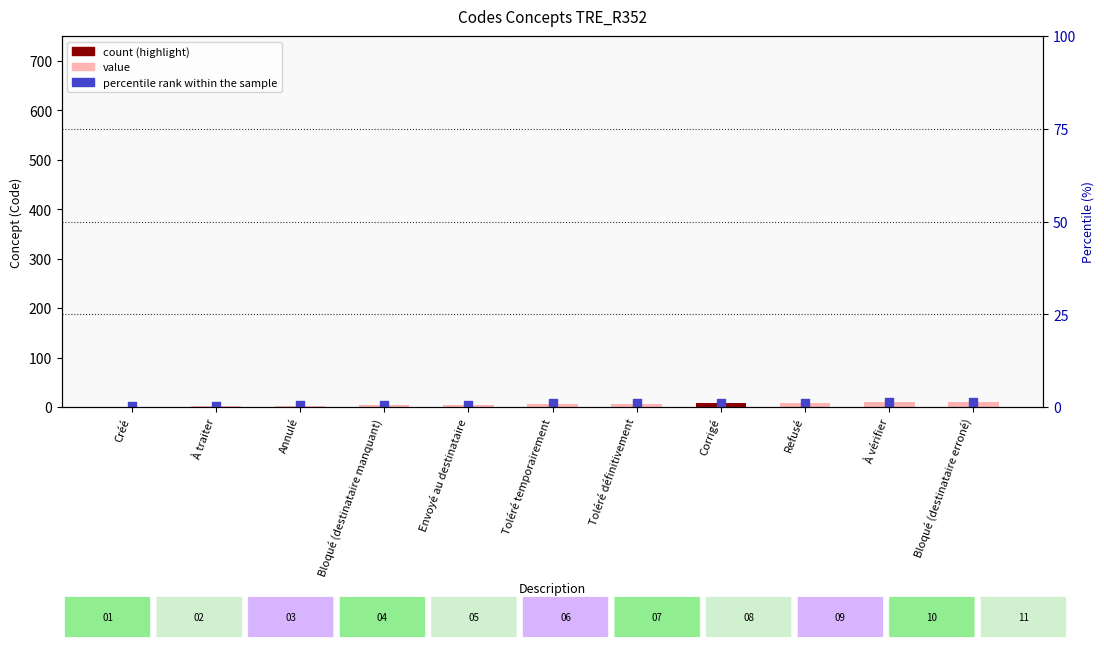

Which series reaches the maximum Y coordinate?

Concept Code